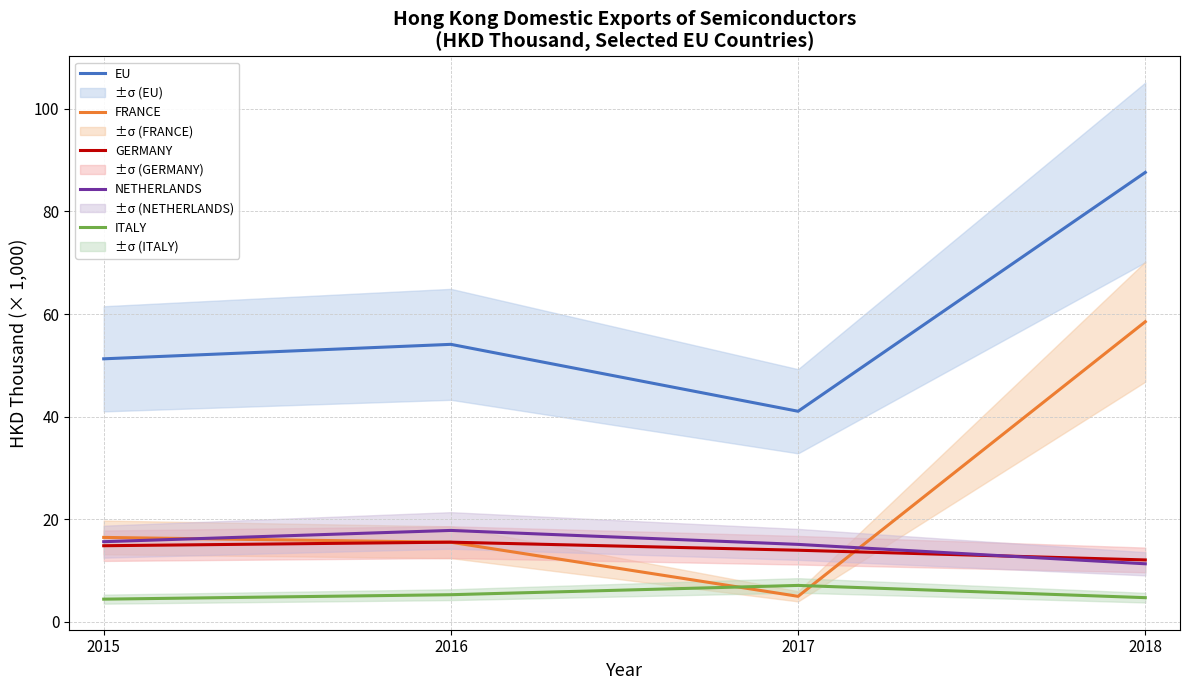

Reading right to left, extract all data points from this chart.

EU: 2018=87.6	2017=41.0	2016=54.1	2015=51.3
FRANCE: 2018=58.5	2017=4.9	2016=15.5	2015=16.4
GERMANY: 2018=12.0	2017=13.9	2016=15.5	2015=14.8
NETHERLANDS: 2018=11.3	2017=15.1	2016=17.8	2015=15.6
ITALY: 2018=4.7	2017=7.1	2016=5.3	2015=4.4